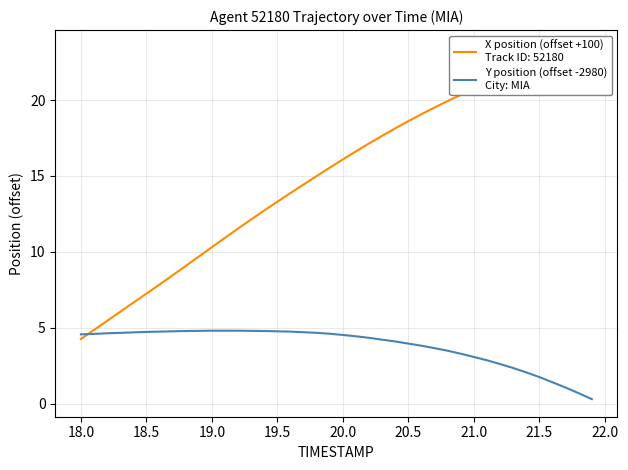

What is the sum of all values?

152.2